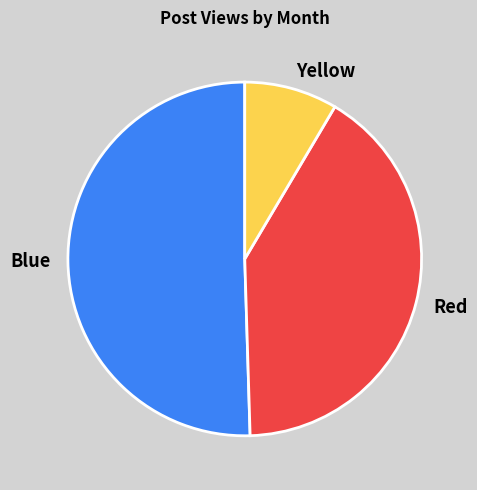

Is there a majority slice in this chart?

Yes